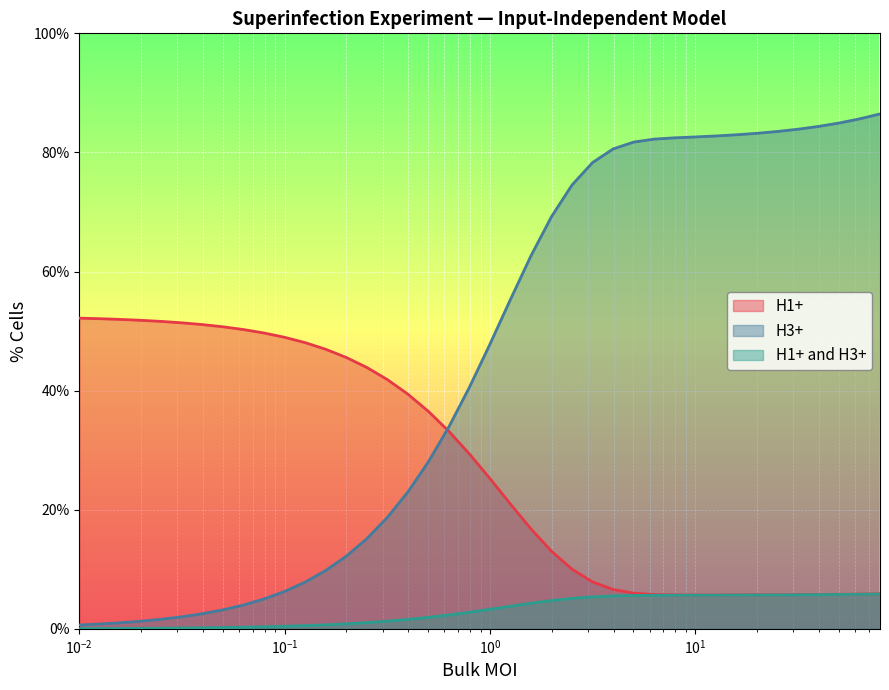

What is the highest value of the H3+ series?

86.5